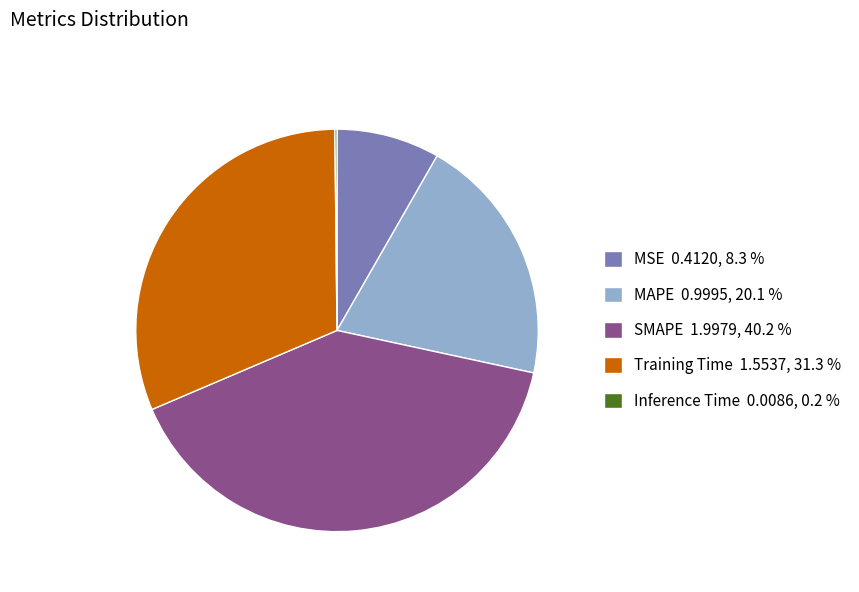

Between MSE 0.4120, 8.3 % and SMAPE 1.9979, 40.2 %, which is larger?

SMAPE 1.9979, 40.2 %